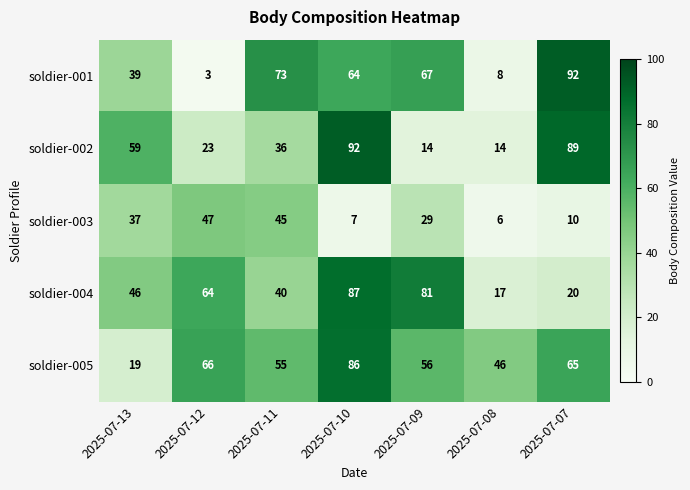

Where is soldier-003 nearest to the value 26?

2025-07-09